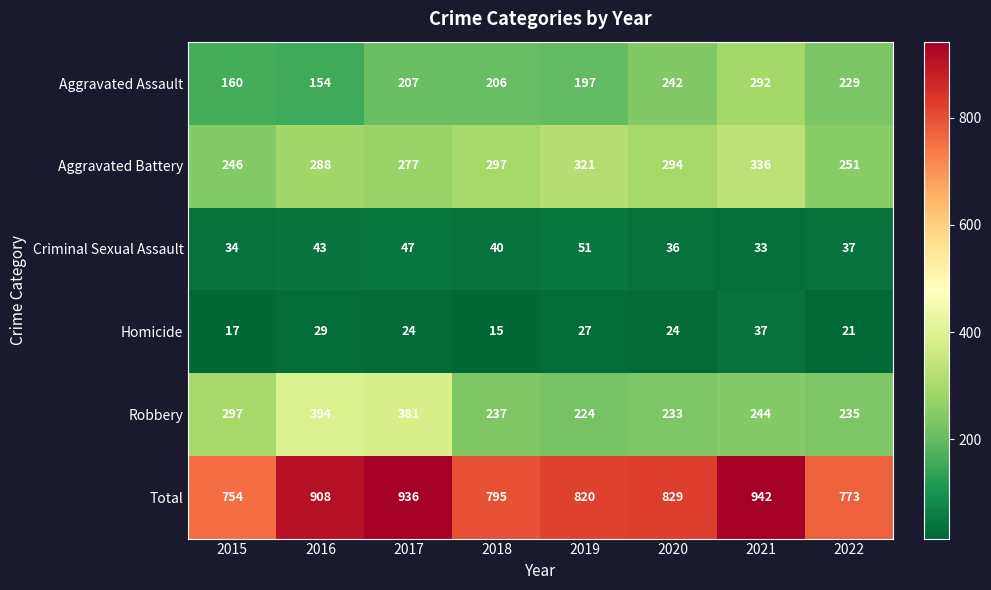

Which category has the lowest value across all series?

2018